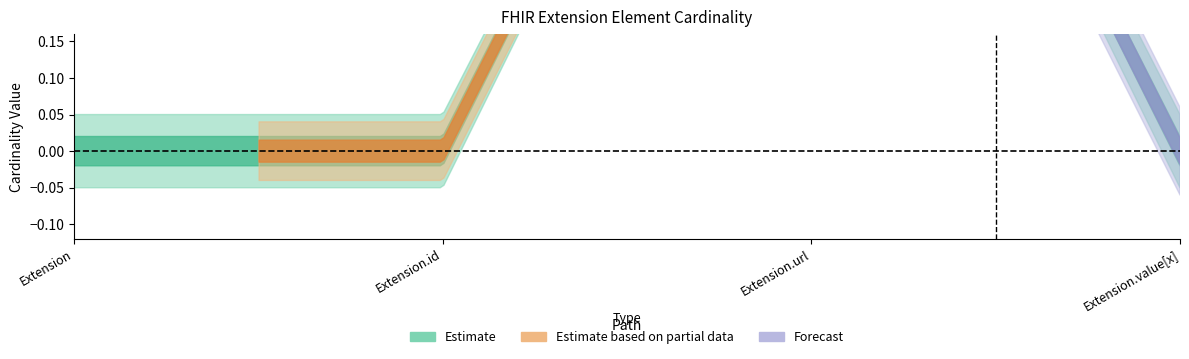

At which category does Max reach its first local peak?

Extension.url